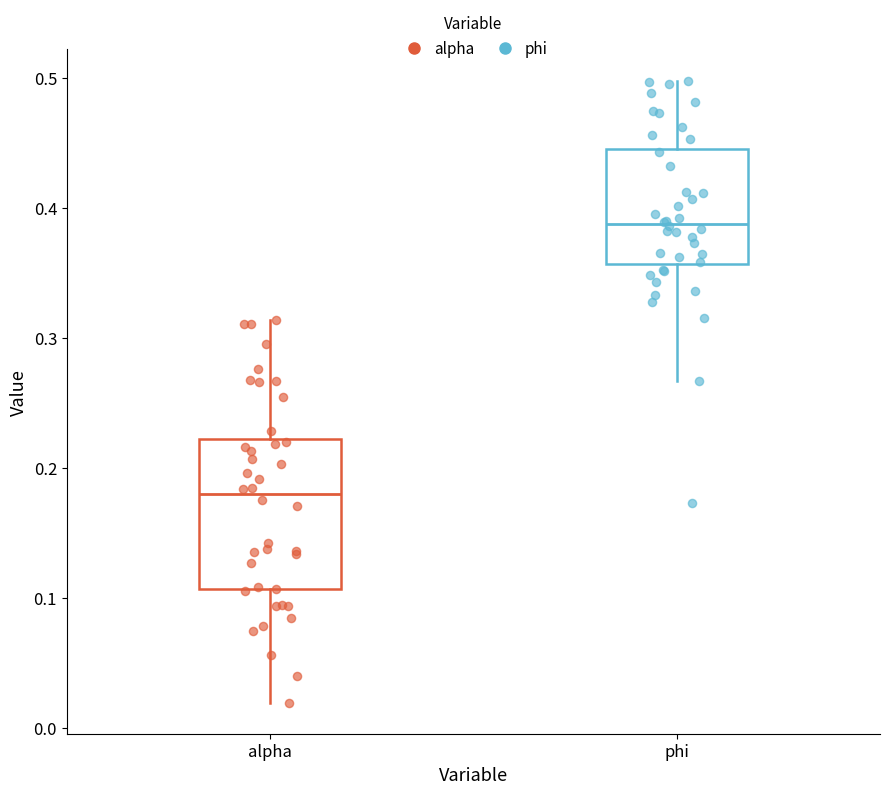

Reading left to right, transcribe this box plot: for each box, give where its median line is, the range the box spans, and where its two whiskers end, as read against the y-axis. The values are not printed on the chart, so give them approximately, as read against the axis.

alpha: median 0.18, box 0.11 to 0.22, whiskers 0.02 to 0.31
phi: median 0.39, box 0.36 to 0.45, whiskers 0.27 to 0.50